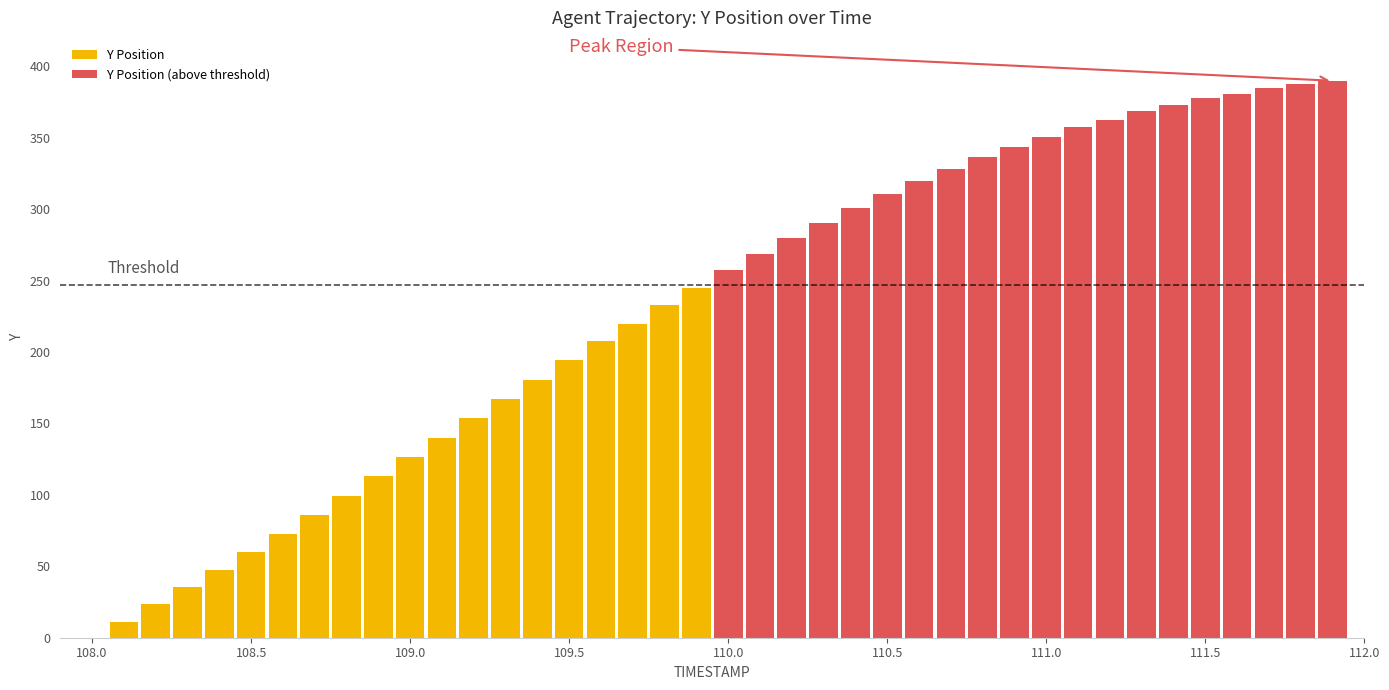

True or false: Y Position (above threshold) has a value of 377.8 at 111.5.

True